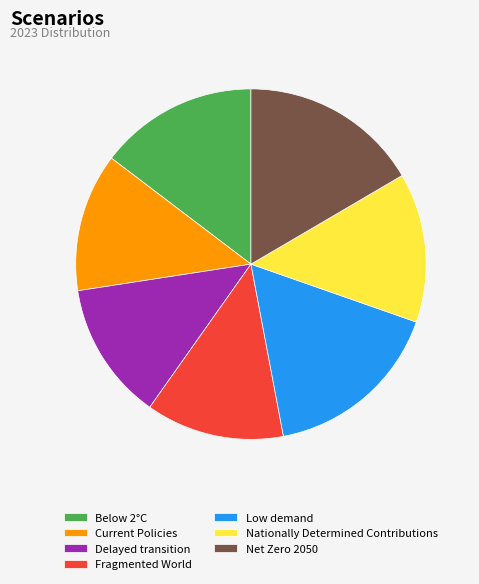

Combined, do Nationally Determined Contributions and Net Zero 2050 account for over 50%?

No